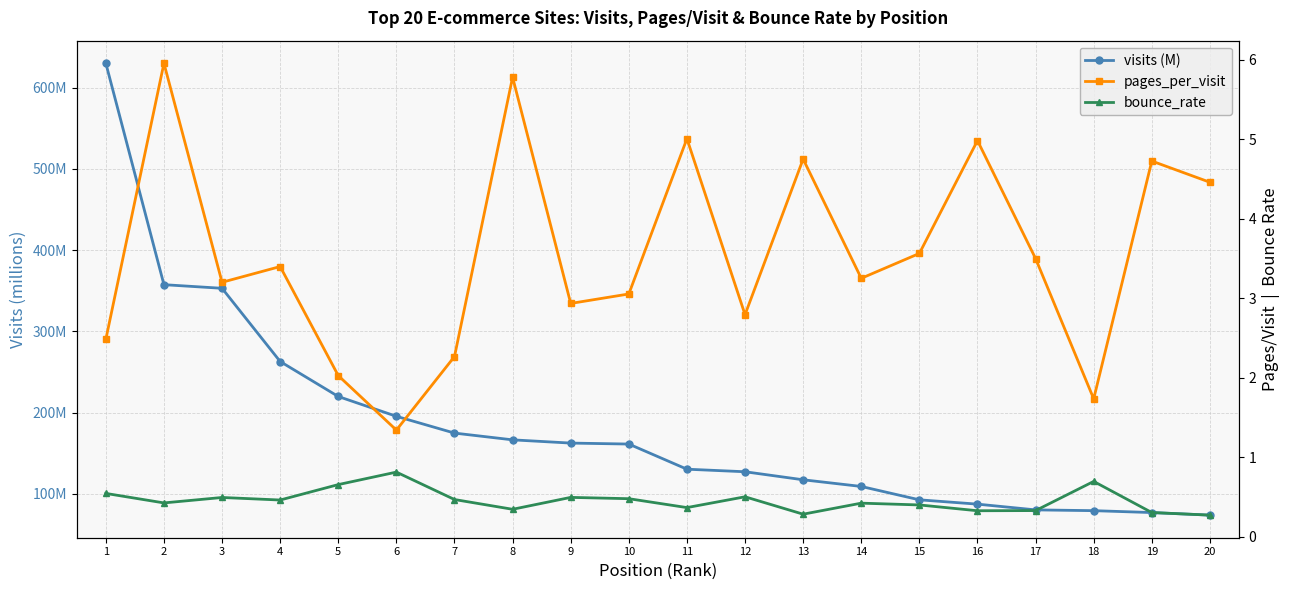

What is the value of the visits (M) point at the 7th from the left?

174.7